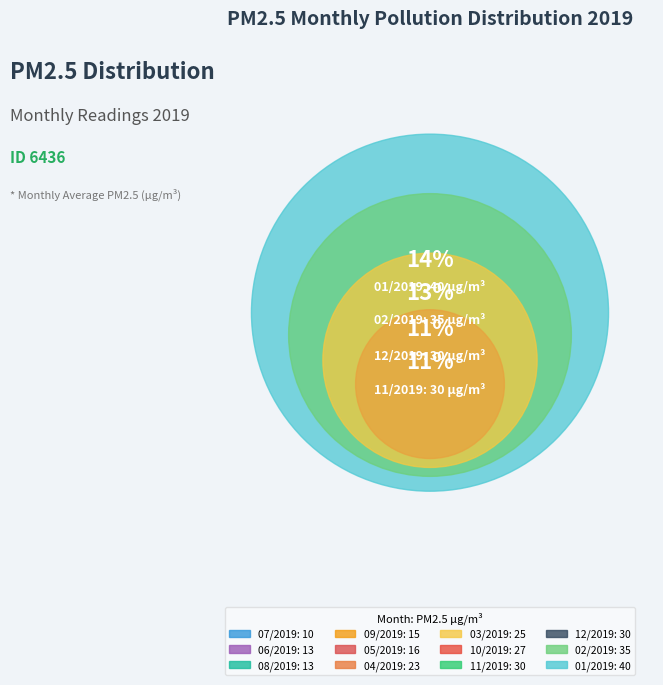

To the nearest percent, what percentage of the pie is 12/2019?

11%